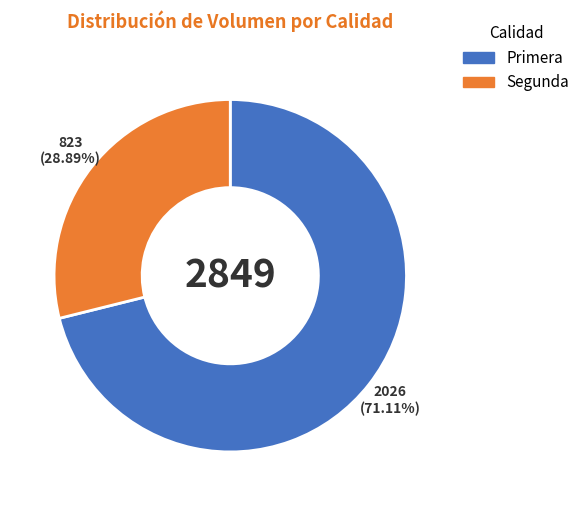

True or false: Primera accounts for 76% of the total.

False